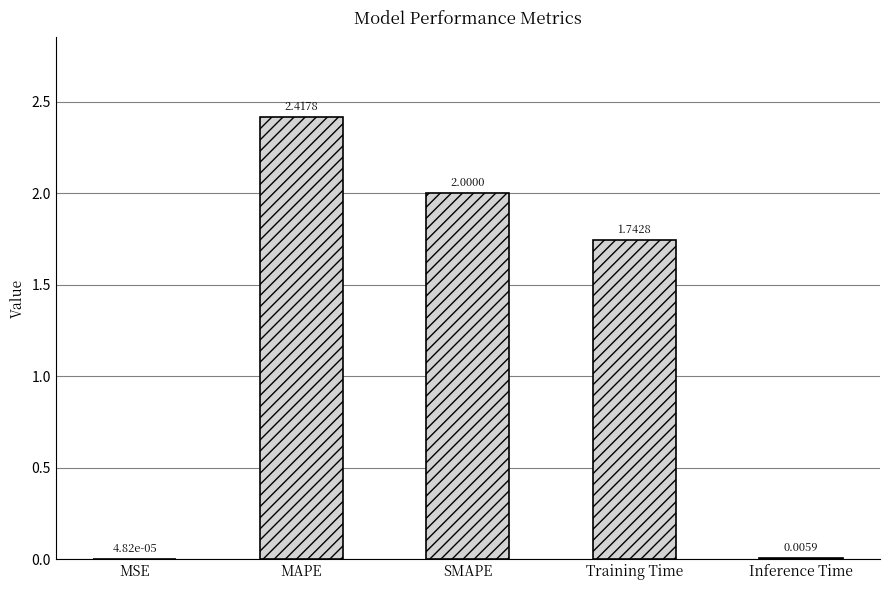

What is the change in value from MAPE to Inference Time?

-2.4